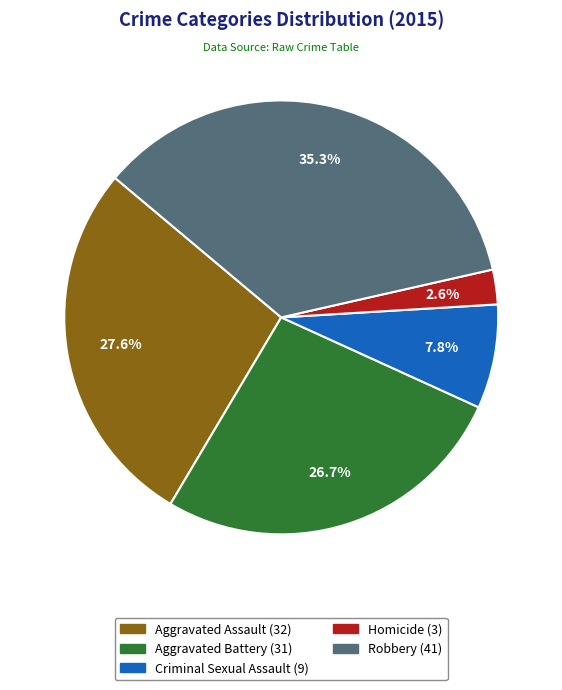

Does Homicide represent more than half of the total?

No